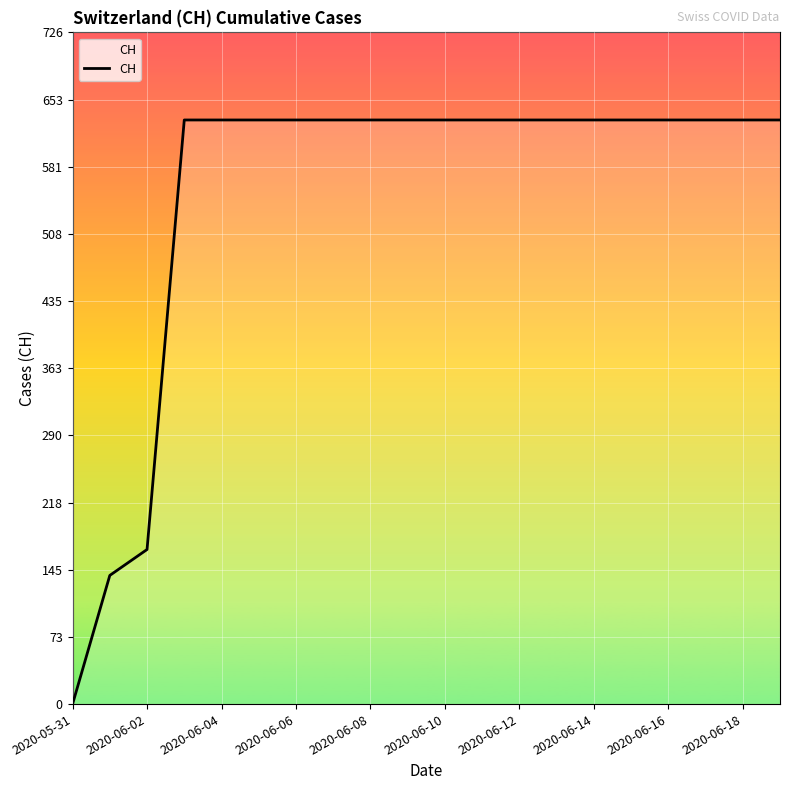

What is the difference between the maximum and minimum values?

631